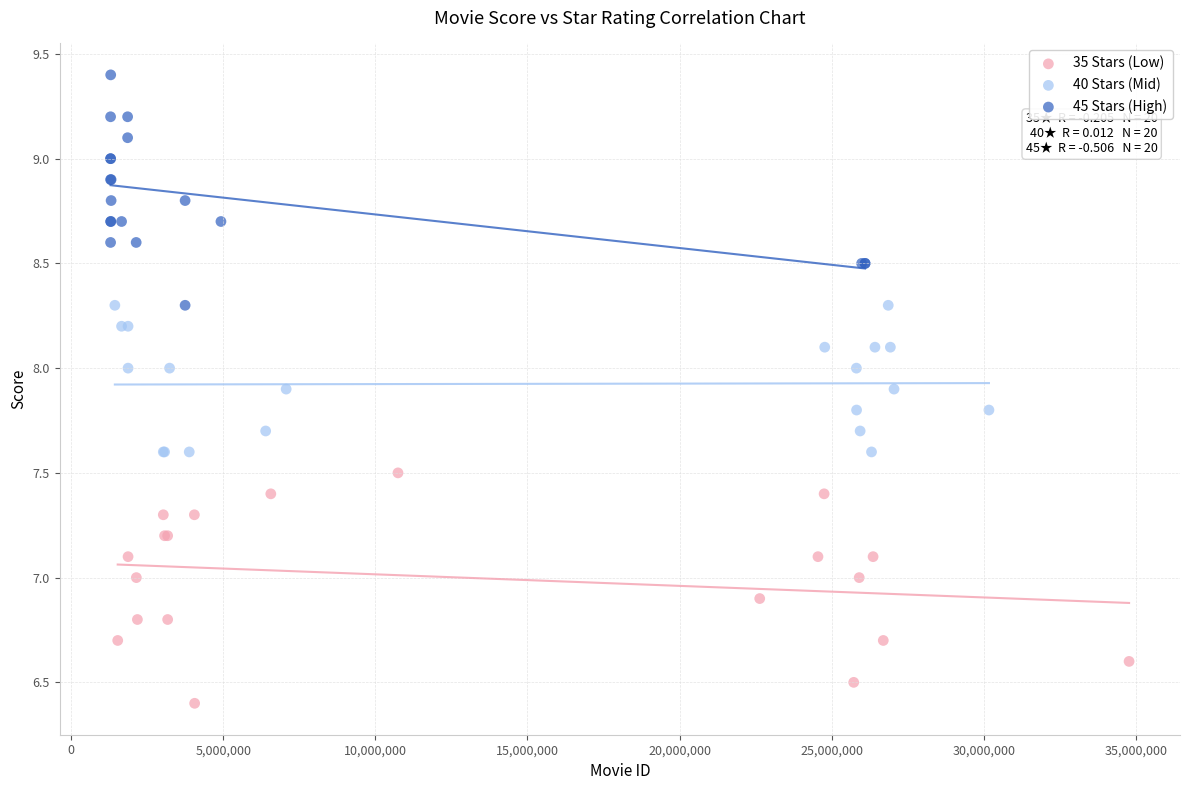

What are all the series names shown in the legend?

35 Stars (Low), 40 Stars (Mid), 45 Stars (High)